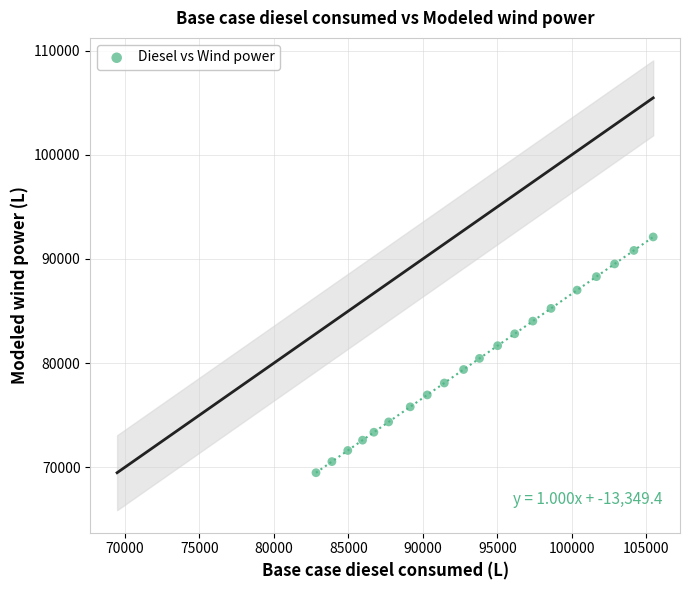

What is the range of X values (max minus min)?

22631.5